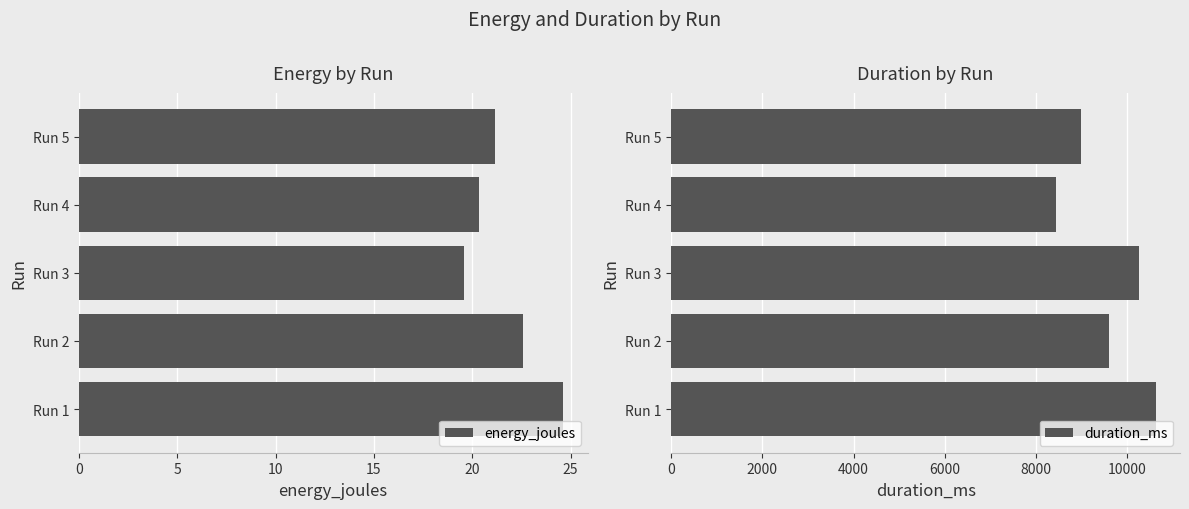

Reading right to left, transcribe all the data shown in this chart.

energy_joules: 20=21.1	15=20.4	10=19.6	5=22.6	0=24.6
duration_ms: 20=8983.0	15=8442.0	10=10257.0	5=9612.0	0=10630.0